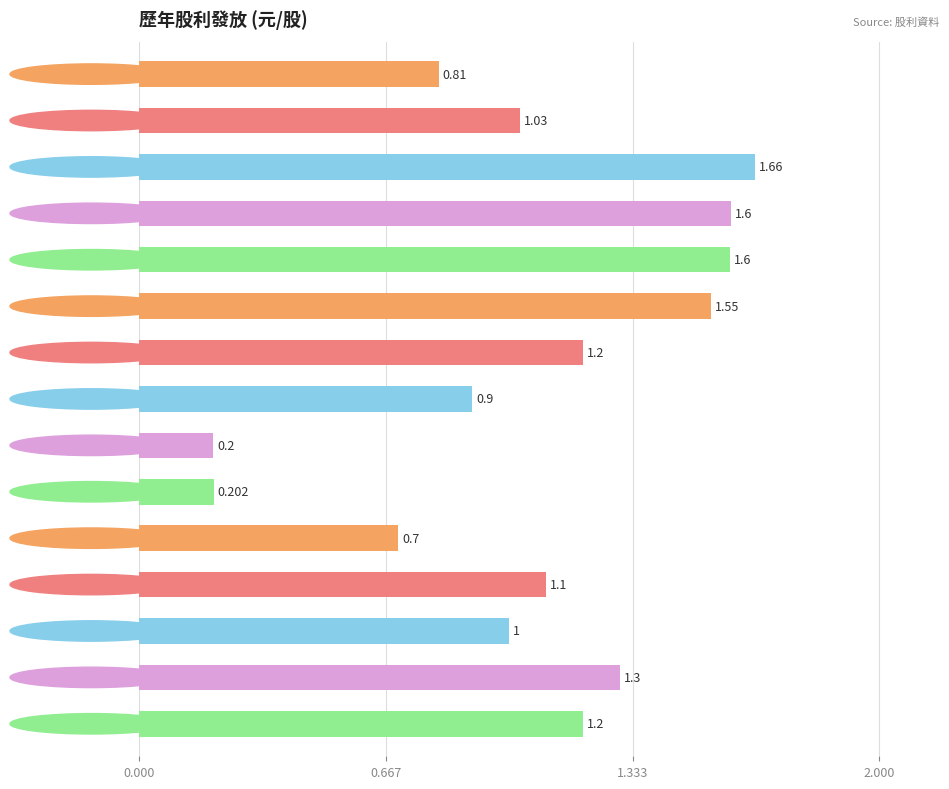

How many bars are there in total?

15